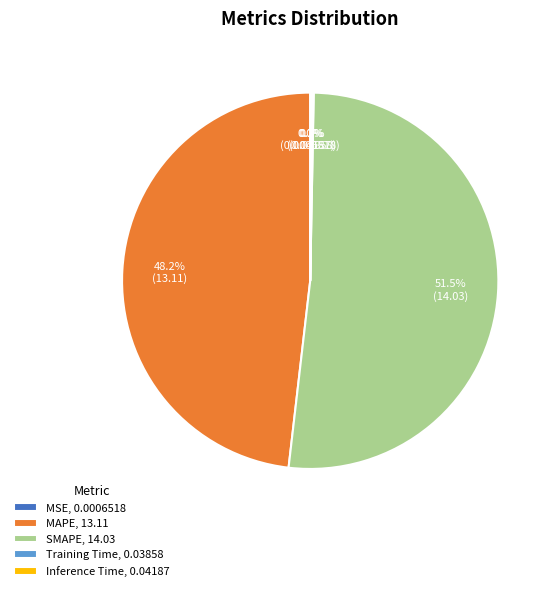

Is there a majority slice in this chart?

Yes